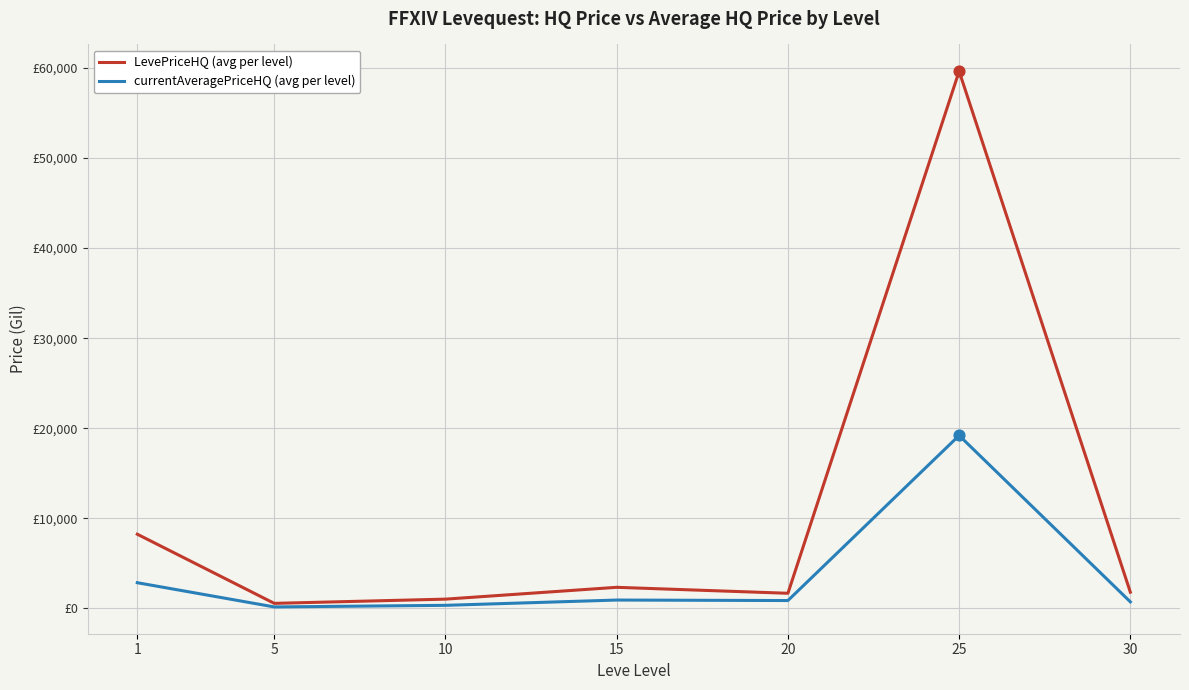

At how many categories does at least one series exceed 33578?

1